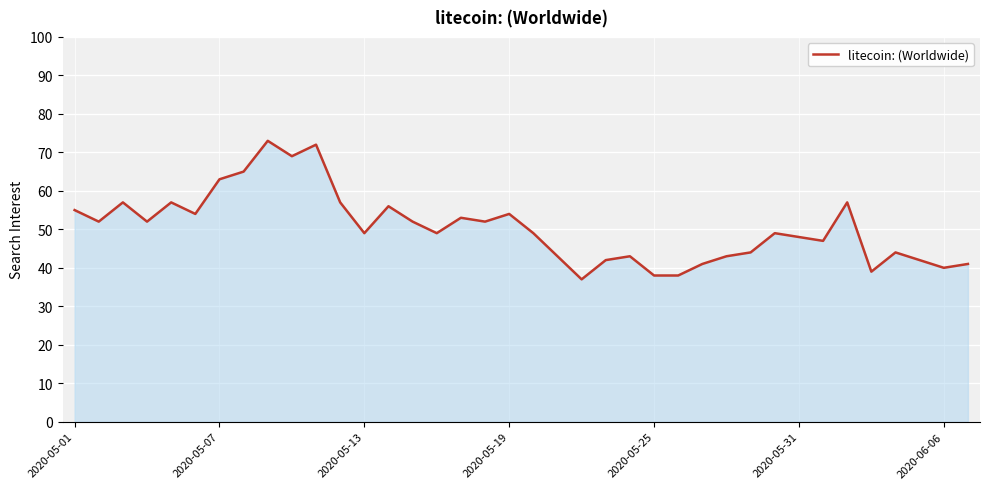

How many lines are shown in the chart?

1